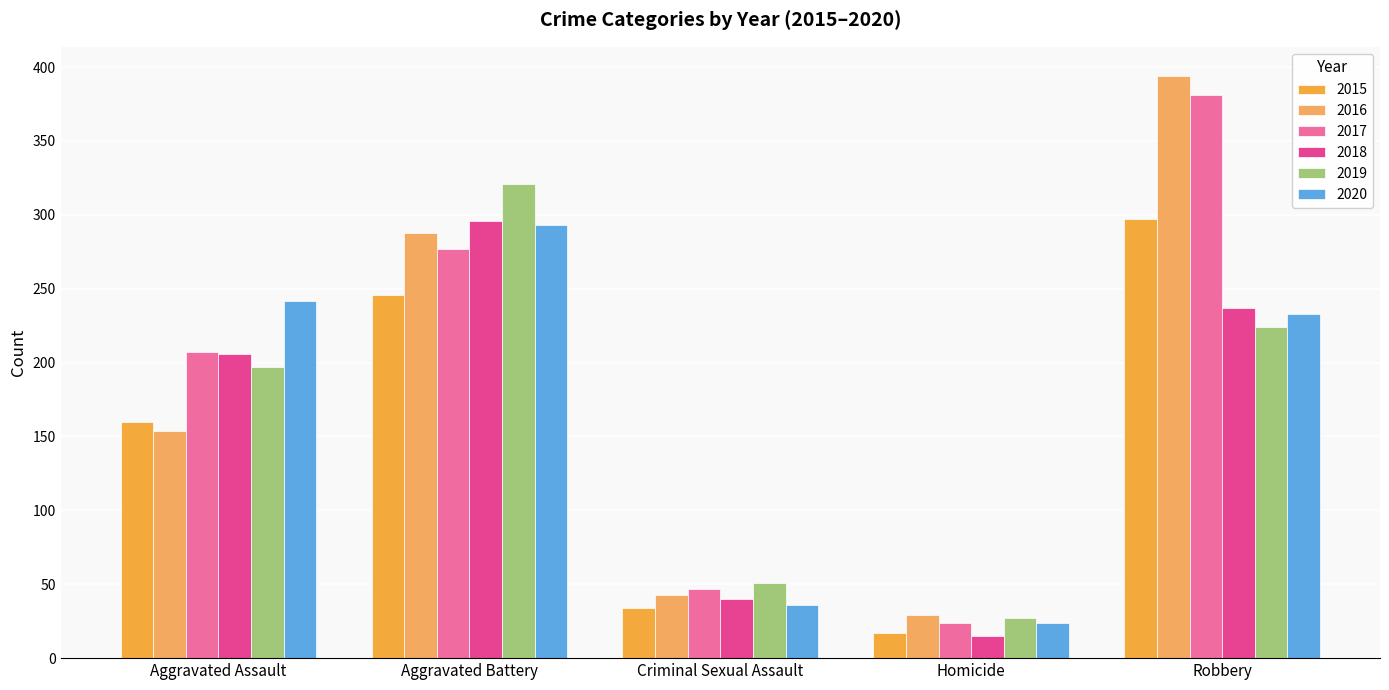

What is the label of the 5th bar from the right?

Aggravated Assault